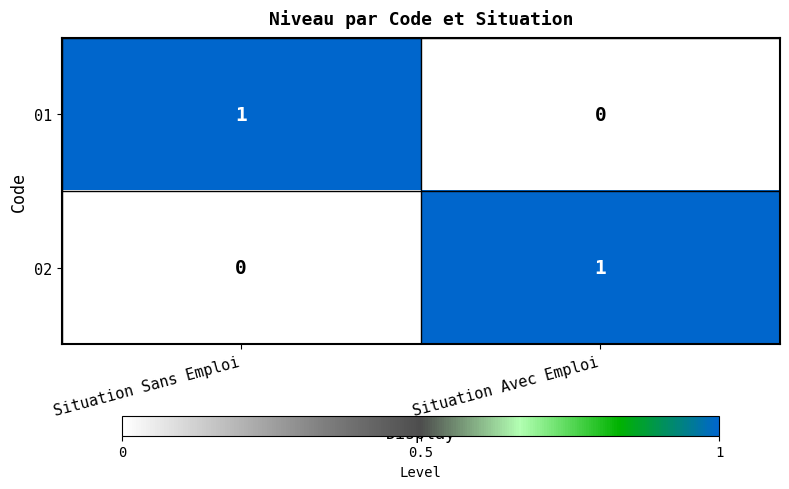

Rank the categories by 01 value from lowest to highest.

Situation Avec Emploi, Situation Sans Emploi